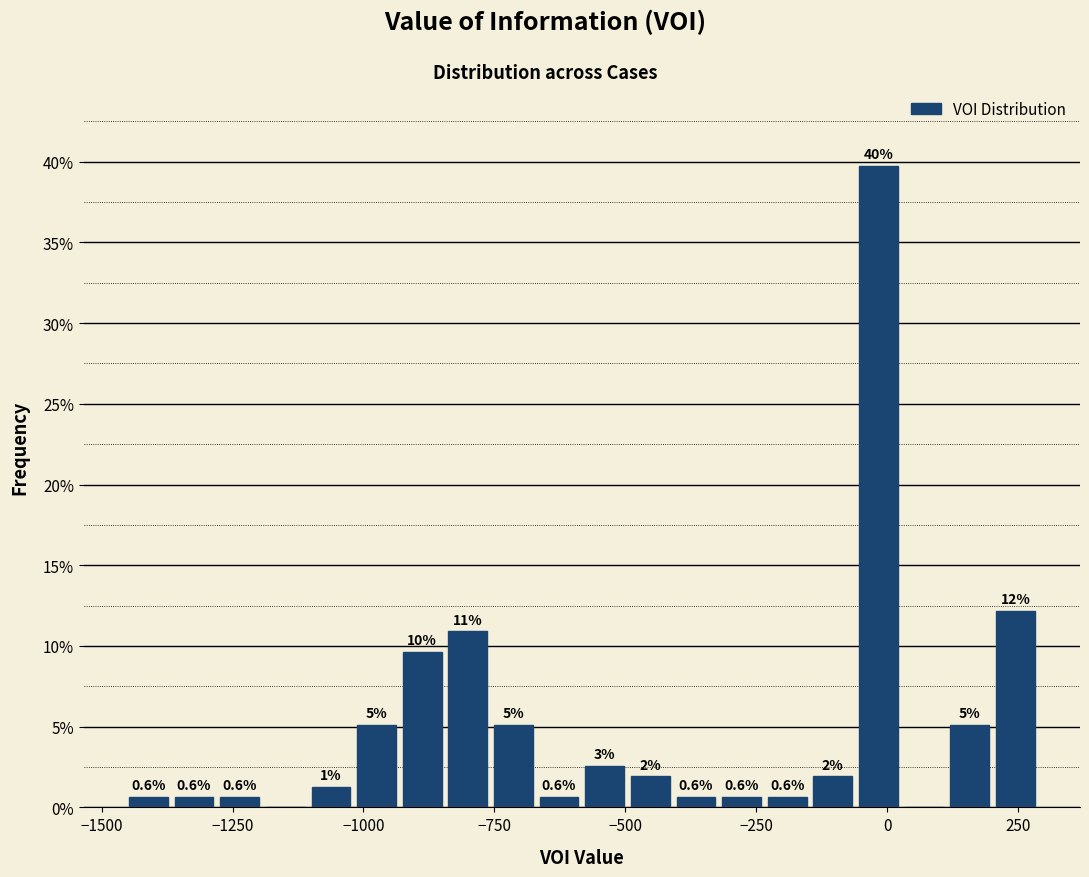

Around what value on the x-axis is the tallest bar? Give the approximate position of its centre, as read against the axis.

0